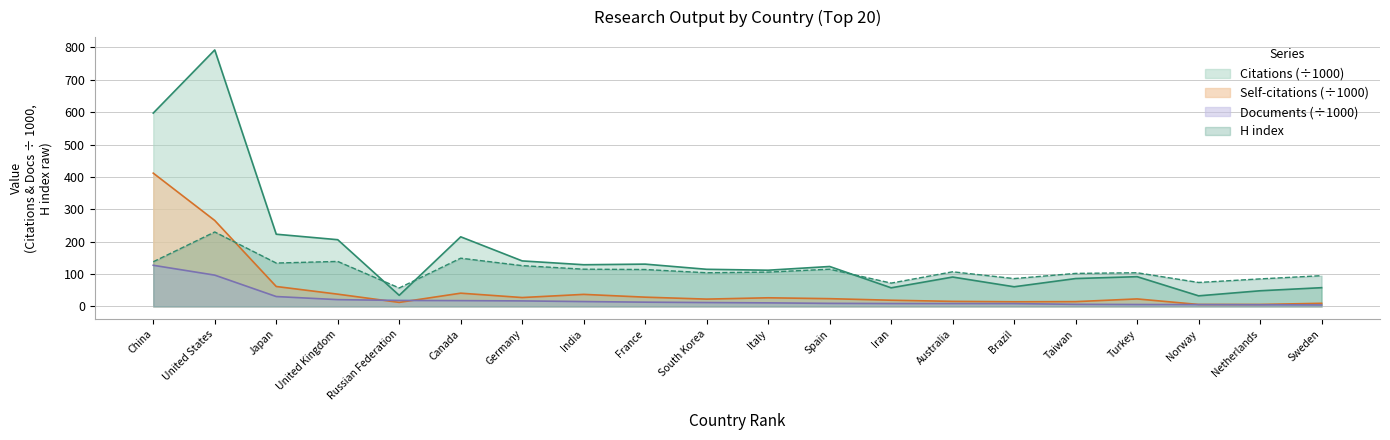

Does the chart have visible grid lines?

Yes